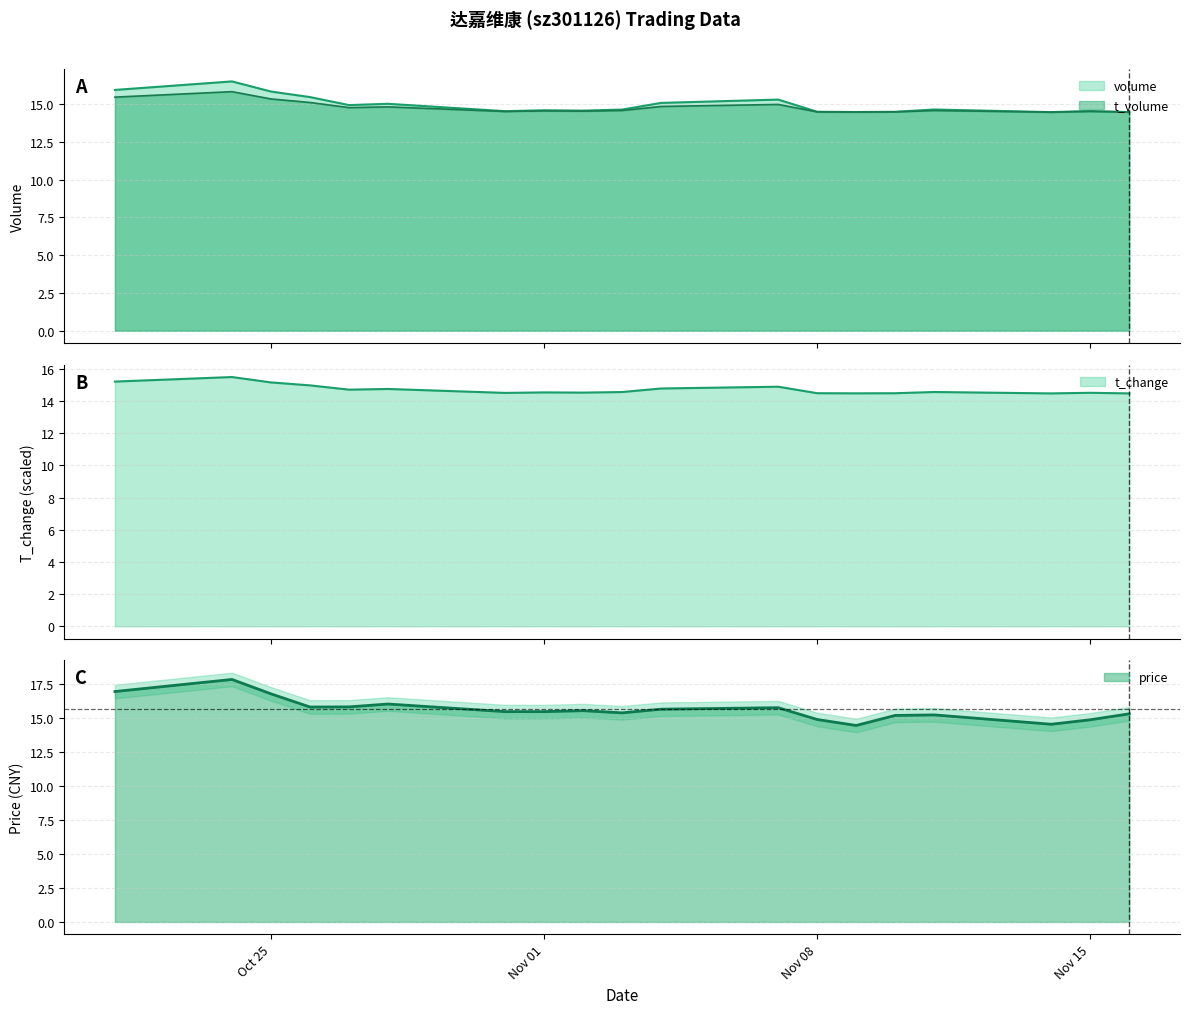

Which series has the widest spread of values?

price